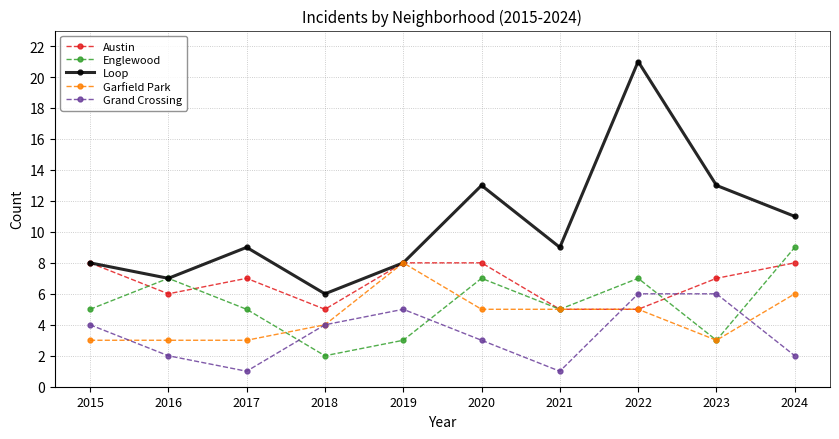

What is the value of the Grand Crossing point at the 2nd from the left?

2